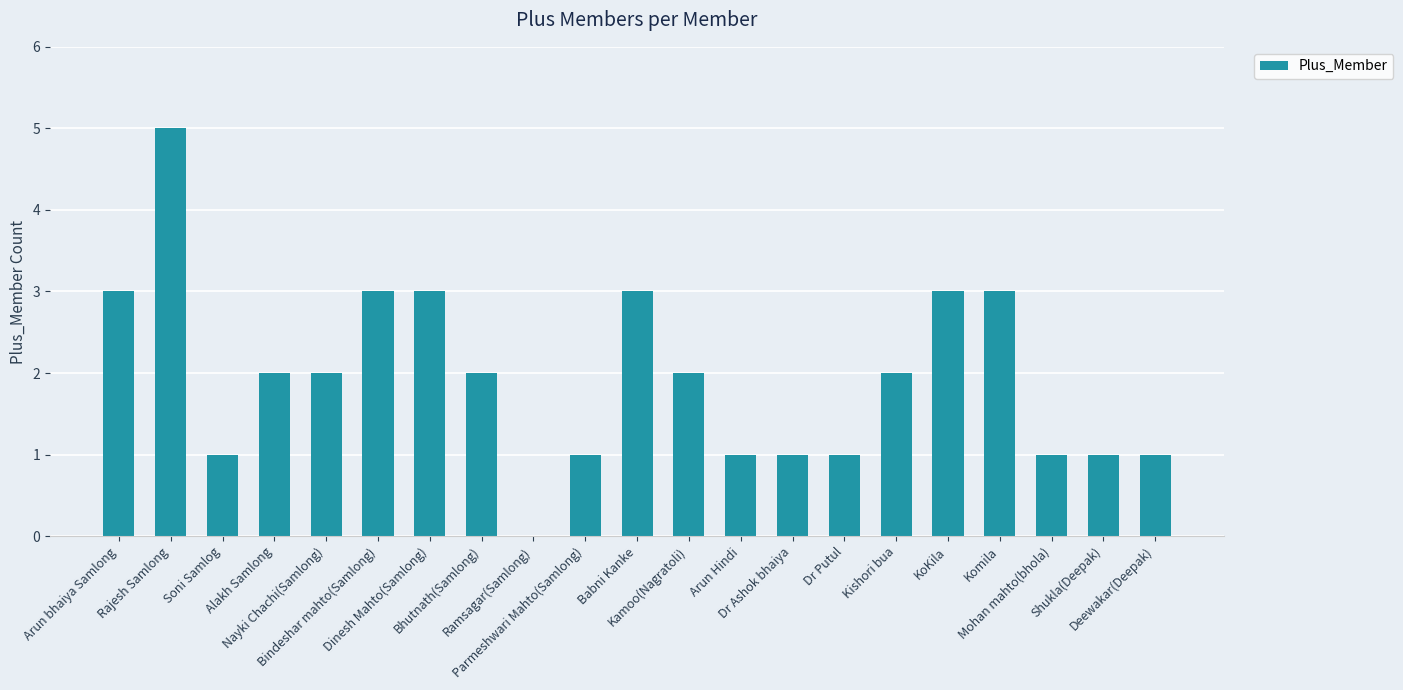

What is the greatest value displayed?

5